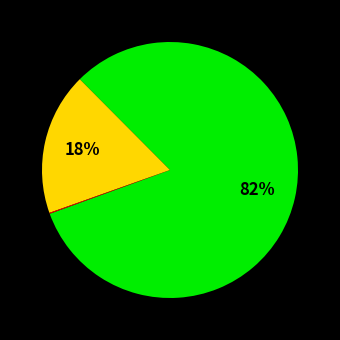

To the nearest percent, what is the difference between the largest and smallest slice percentages?

82%